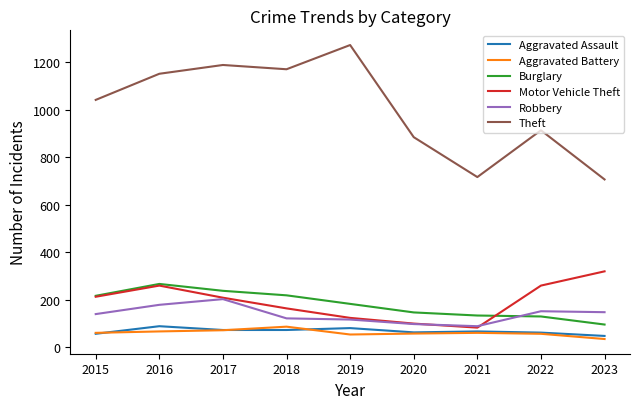

True or false: Motor Vehicle Theft has more than 0 points higher than both neighbors.

True